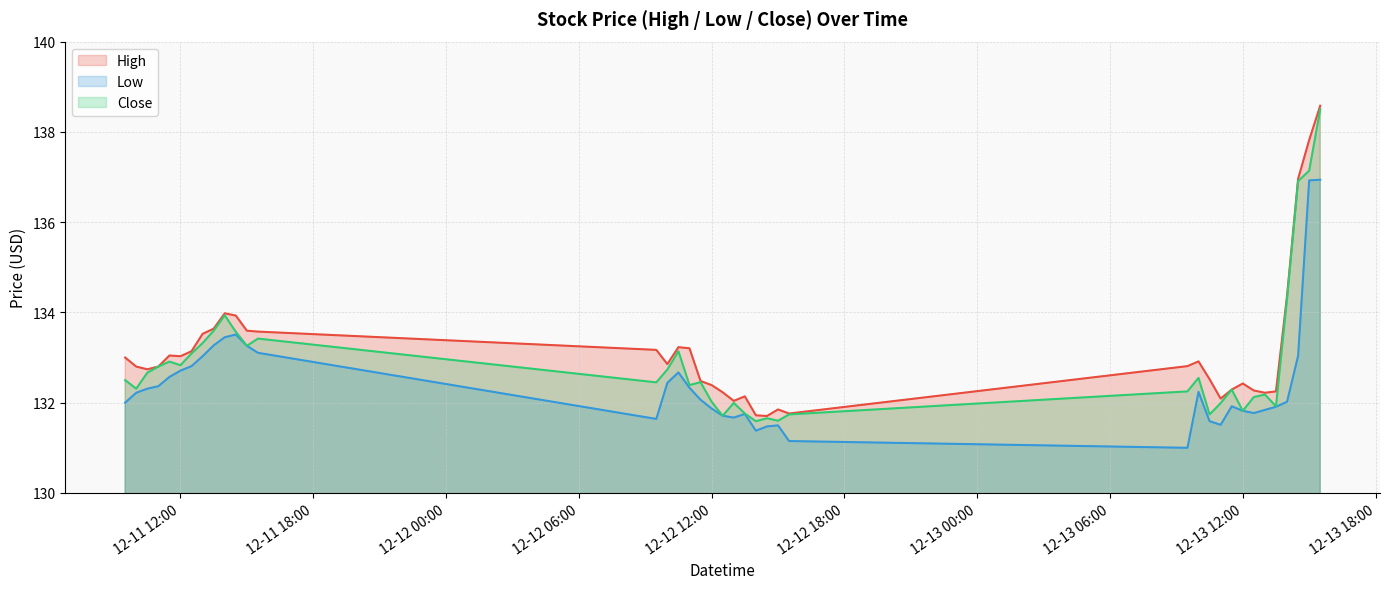

What is the highest value of the High series?

138.6